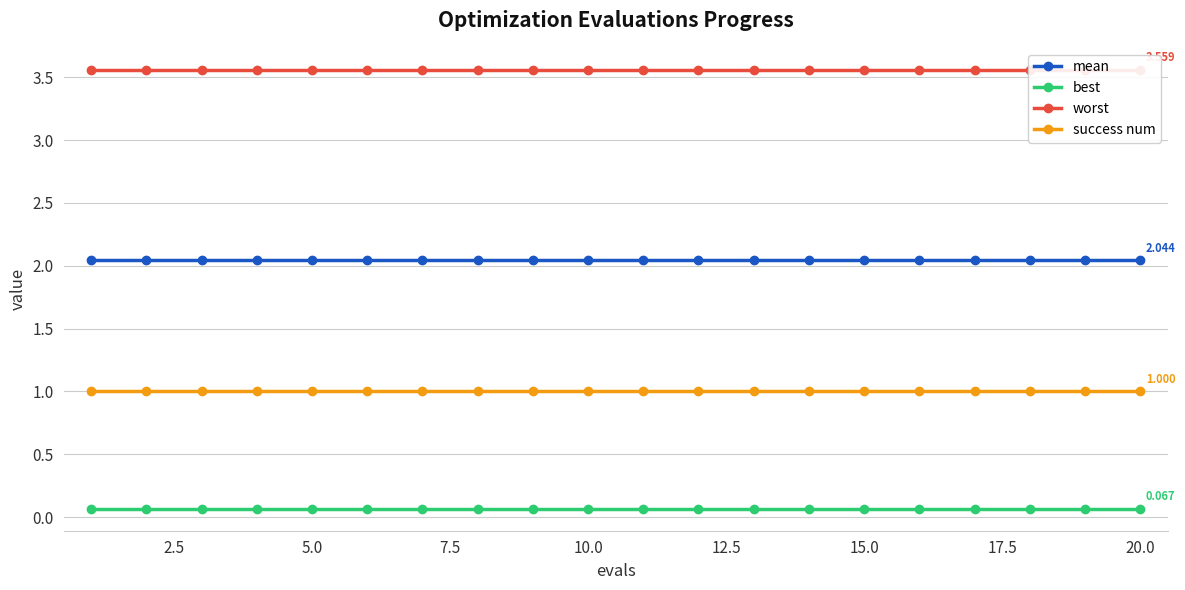

Rank the series by their average value, from highest to lowest.

worst, mean, success num, best